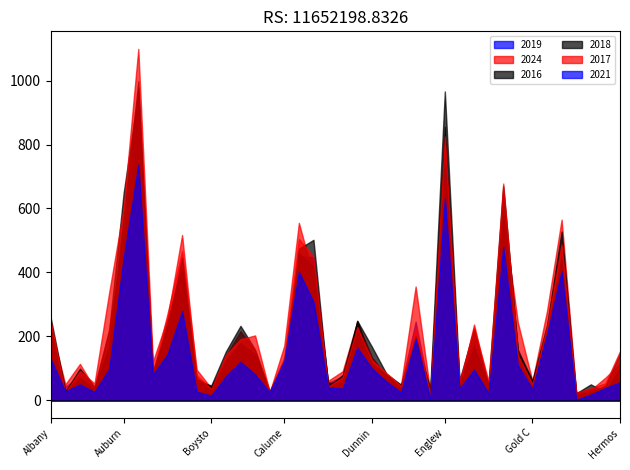

How many values in the 2021 series exceed 81?

19